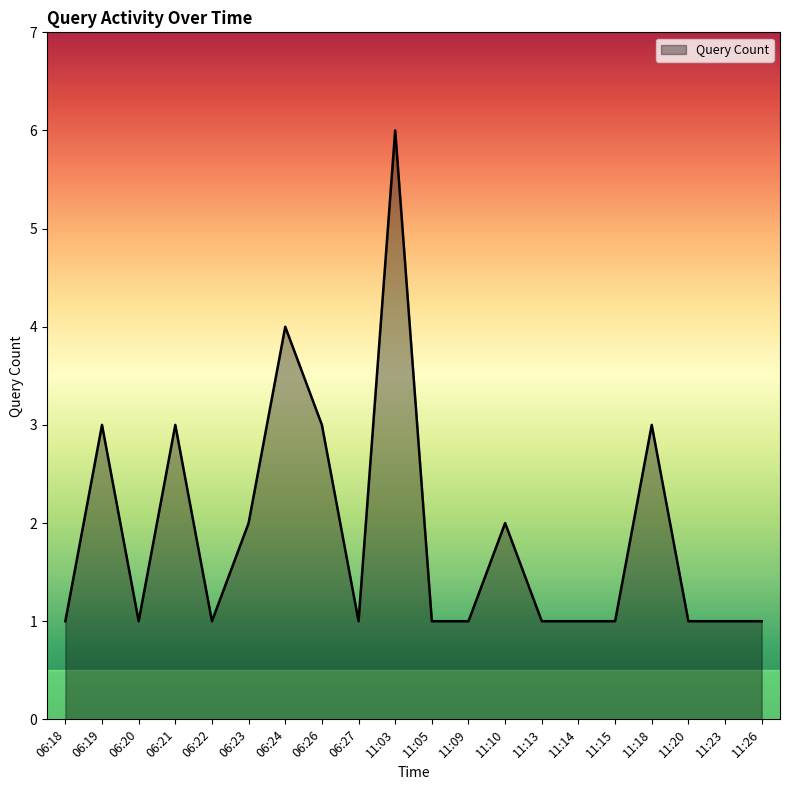

What is the difference between the maximum and minimum values?

5